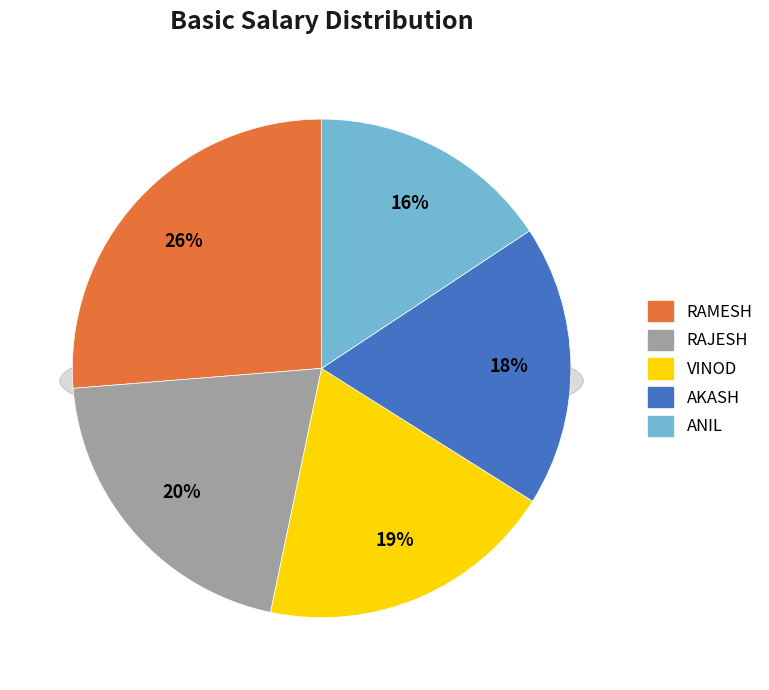

What is the total percentage of AKASH and ANIL?

33.9%